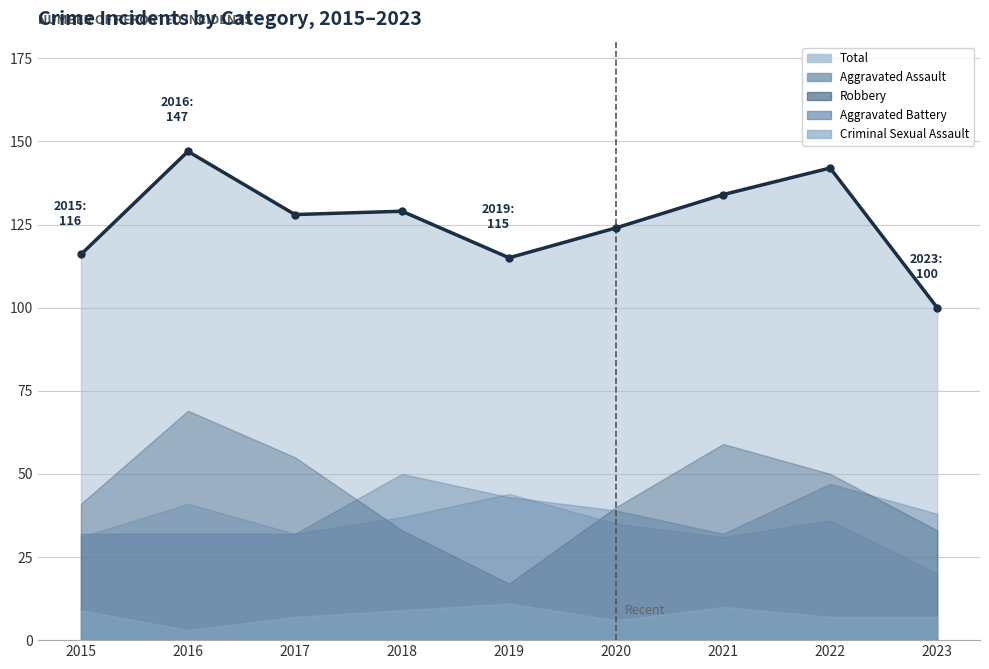

What is the total value across all series at 2017?

254